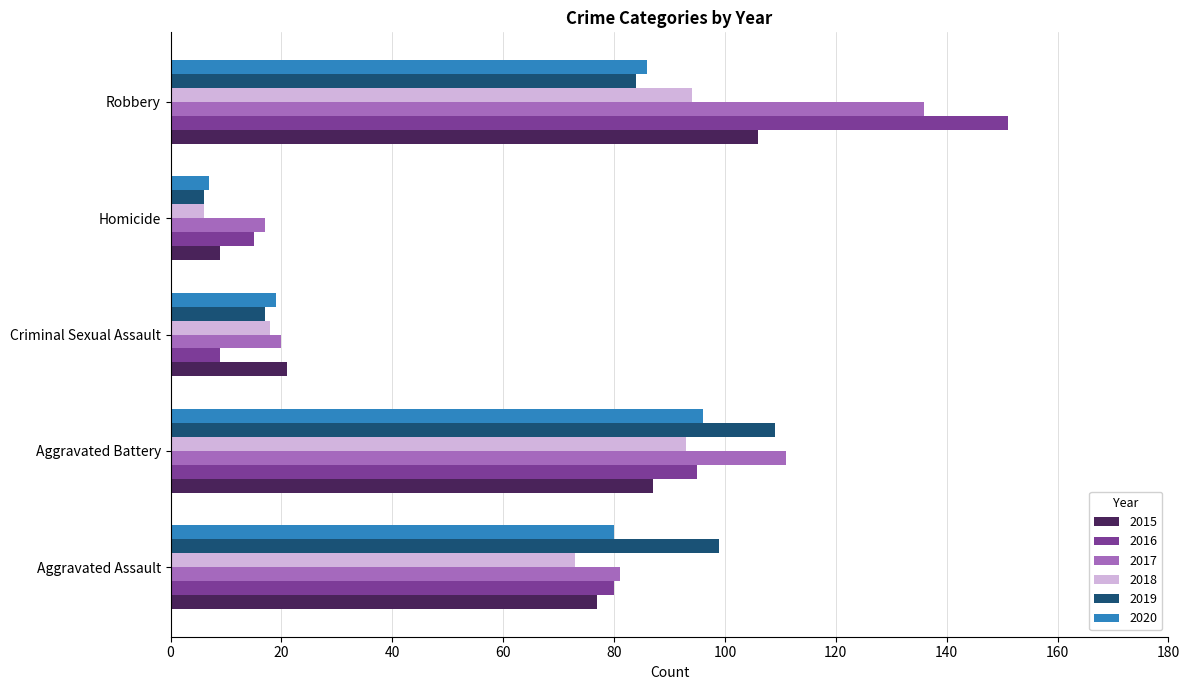

Read the 2020 value at Aggravated Battery.

96